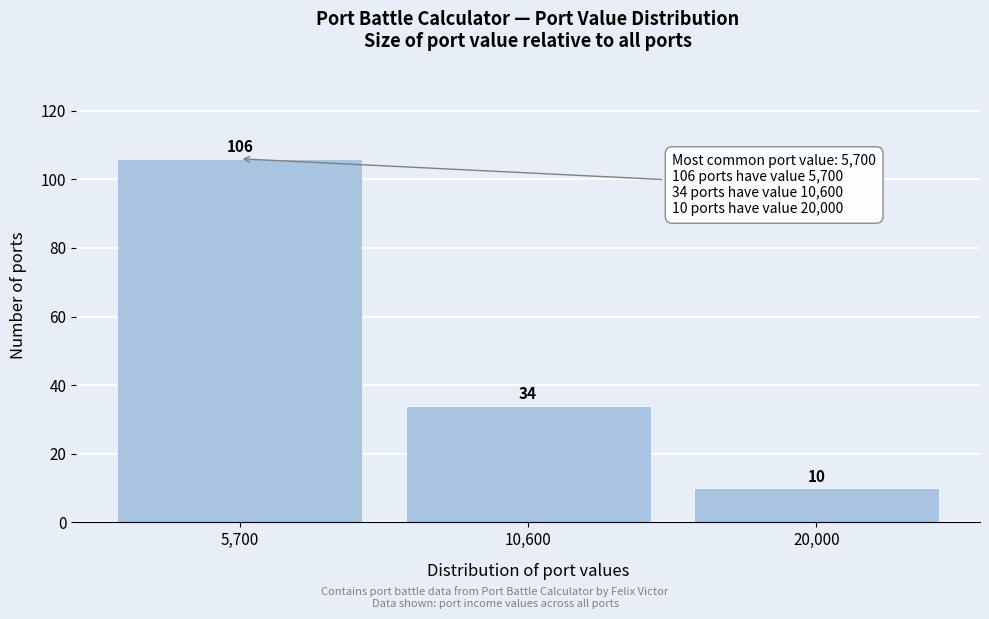

Reading left to right, what are all the values shown in this chart?

106	34	10